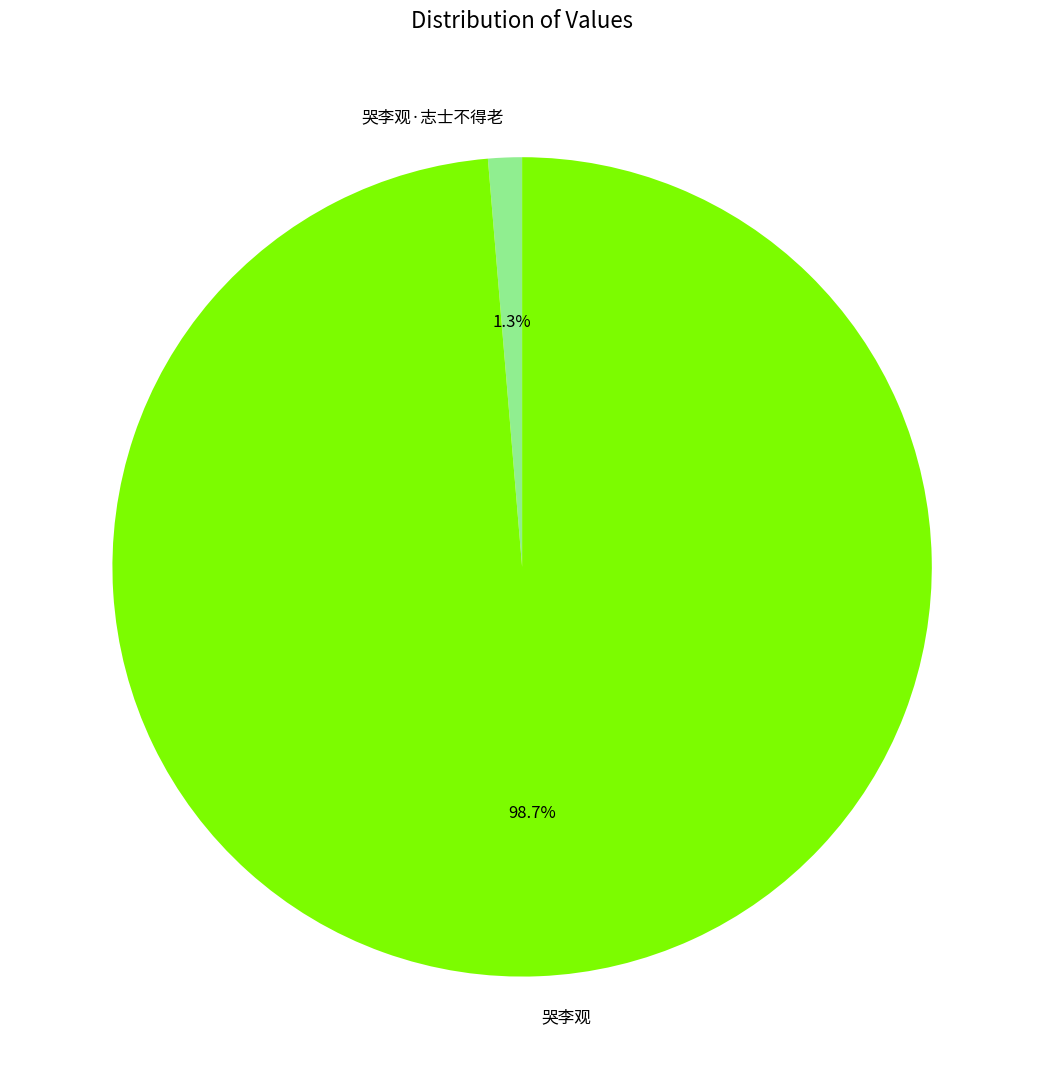

How many slices are in this pie chart?

2